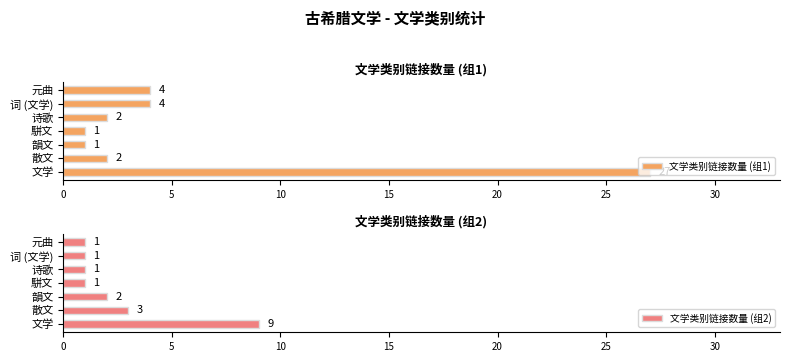

What is the difference between the maximum and minimum values in the 文学类别链接数量 (组1) series?

26